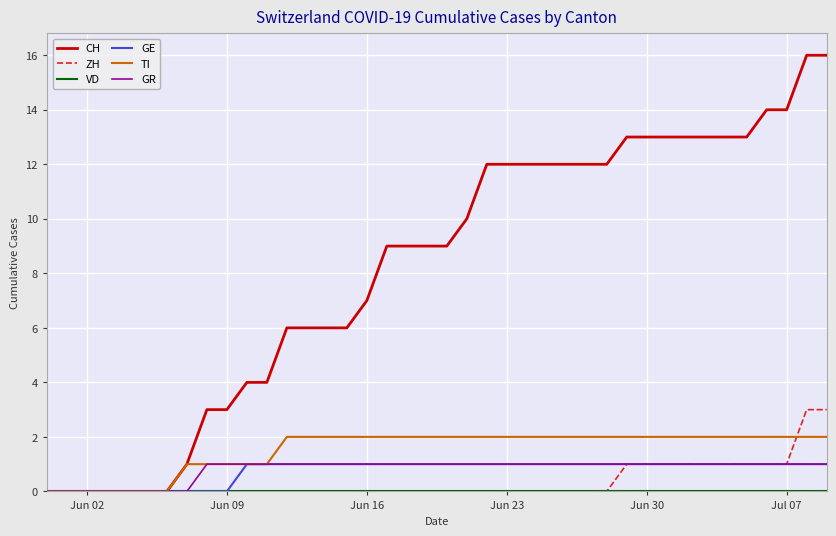

Which series has the largest total across all categories?

CH